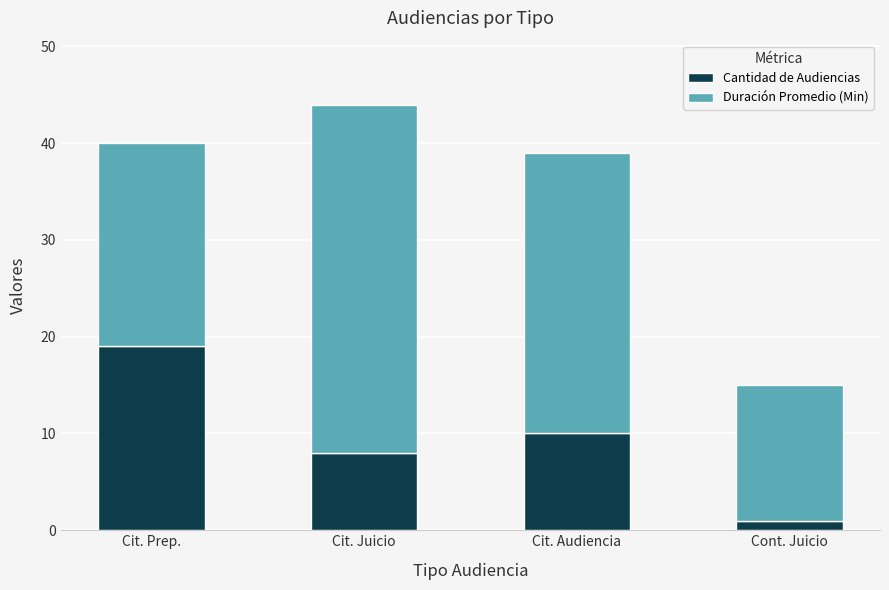

What is the sum of all Cantidad de Audiencias values?

38